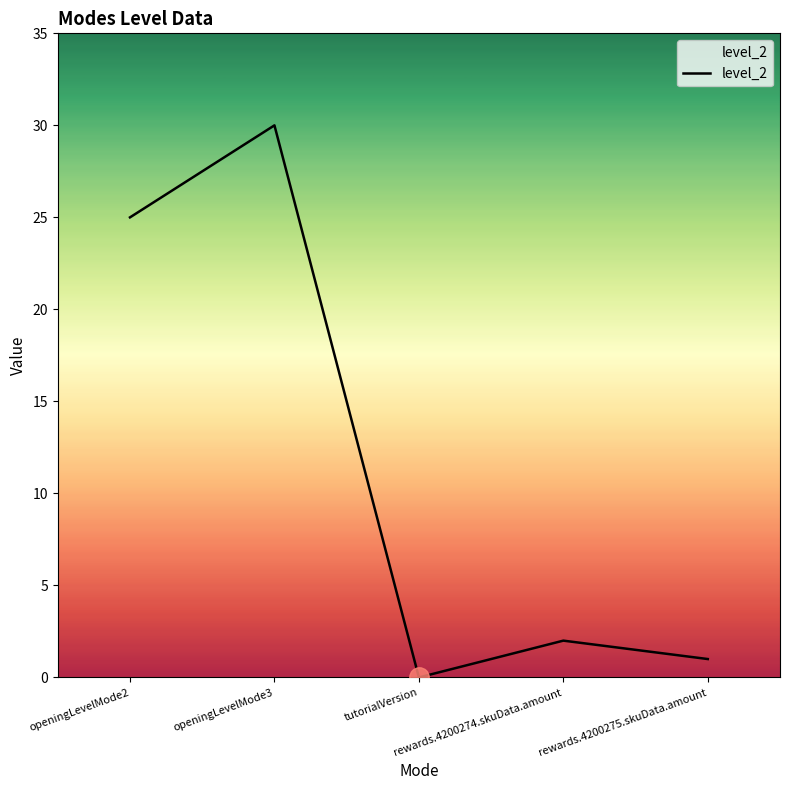

Reading left to right, extract all data points from this chart.

openingLevelMode2=25	openingLevelMode3=30	tutorialVersion=0	rewards.4200274.skuData.amount=2	rewards.4200275.skuData.amount=1